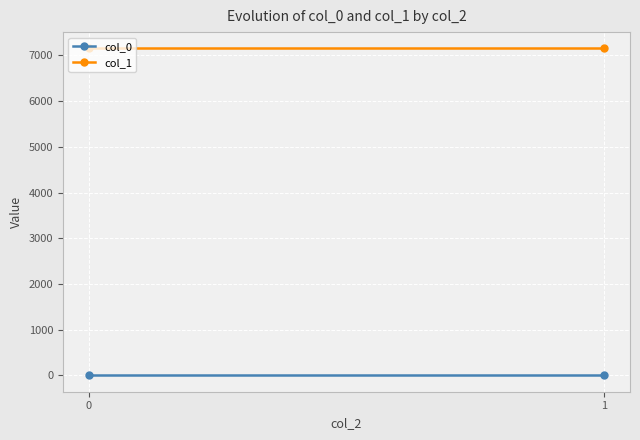

List the series in order of their overall mean, lowest first.

col_0, col_1